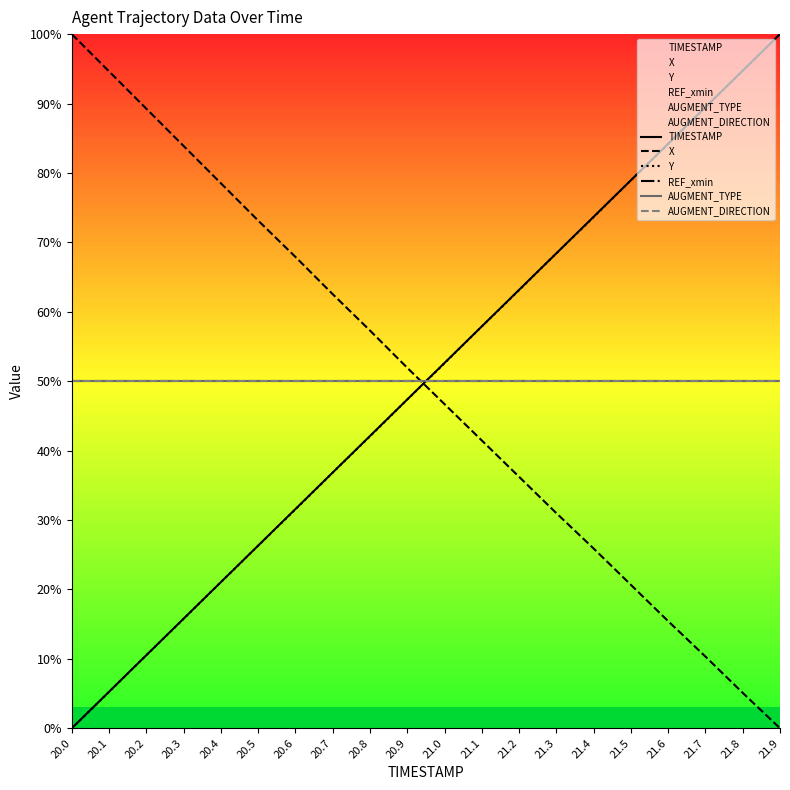

True or false: AUGMENT_DIRECTION and REF_xmin intersect in this chart.

False